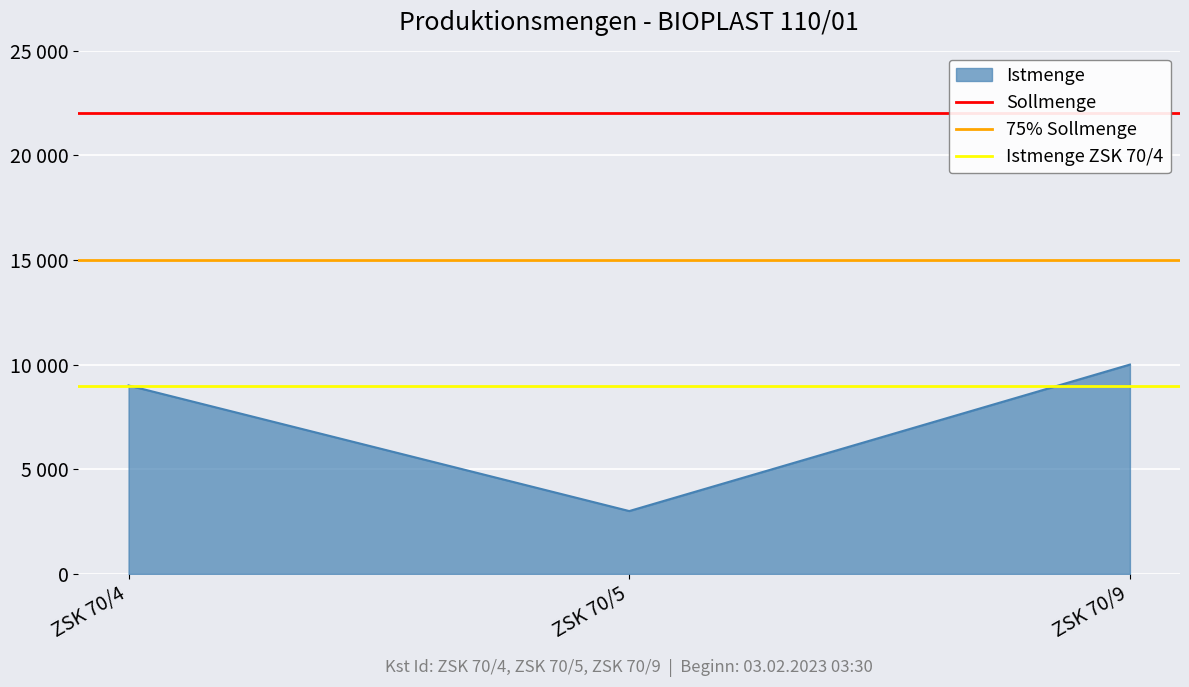

Is the value of 75% Sollmenge at ZSK 70/5 greater than the value of Istmenge ZSK 70/4 at ZSK 70/4?

Yes